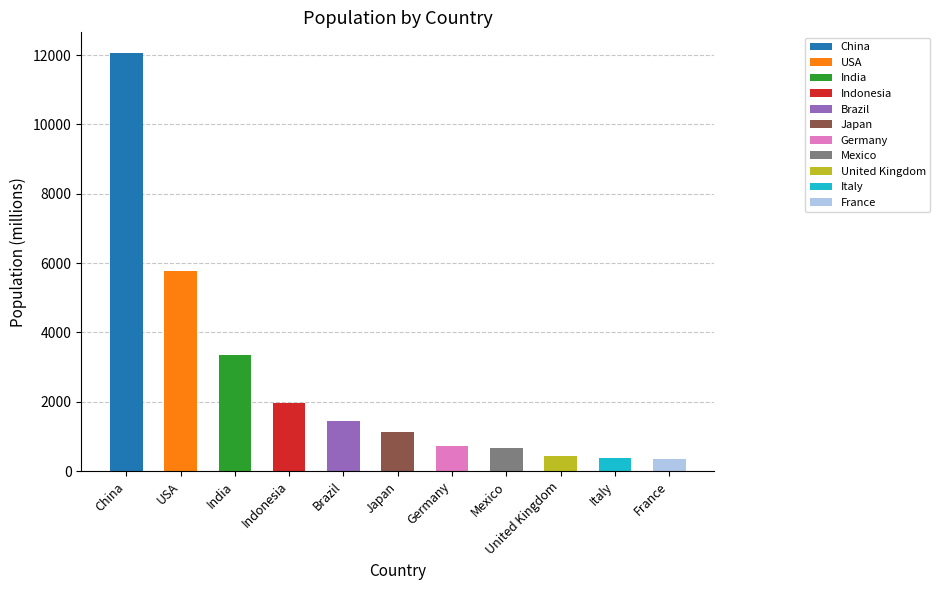

What is the minimum value shown in the chart?

352.1